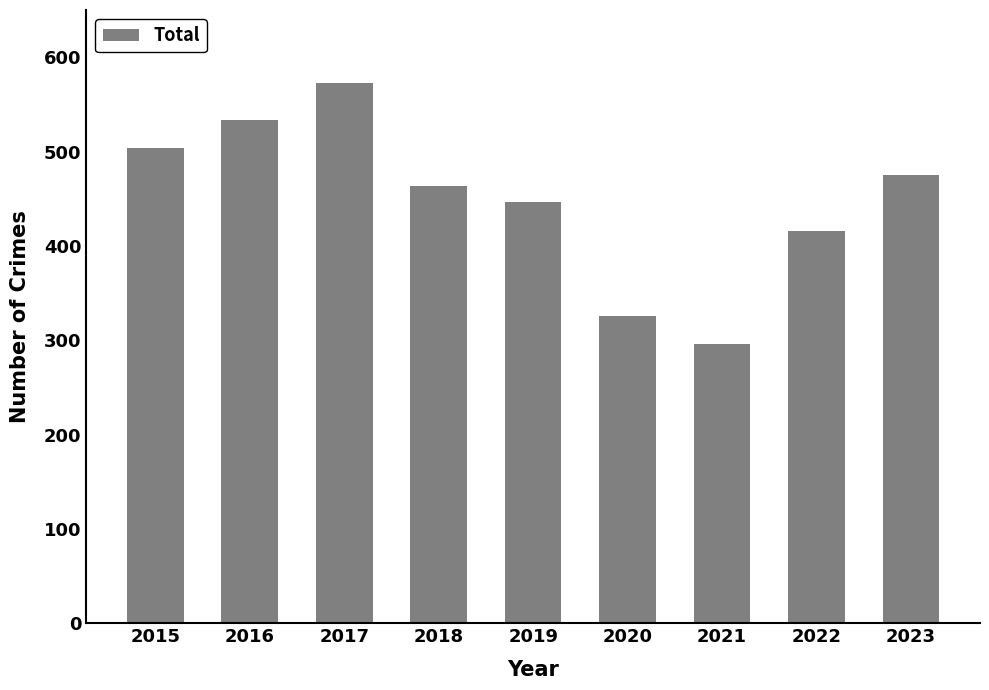

The chart shows a value of 416 at 2022. True or false?

True